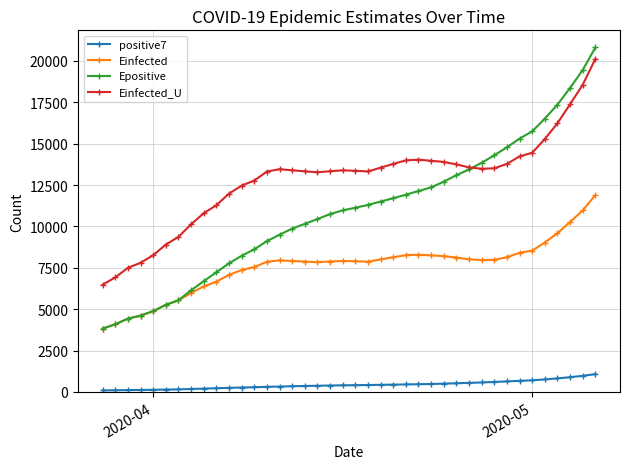

True or false: Einfected and Einfected_U cross at least once.

False